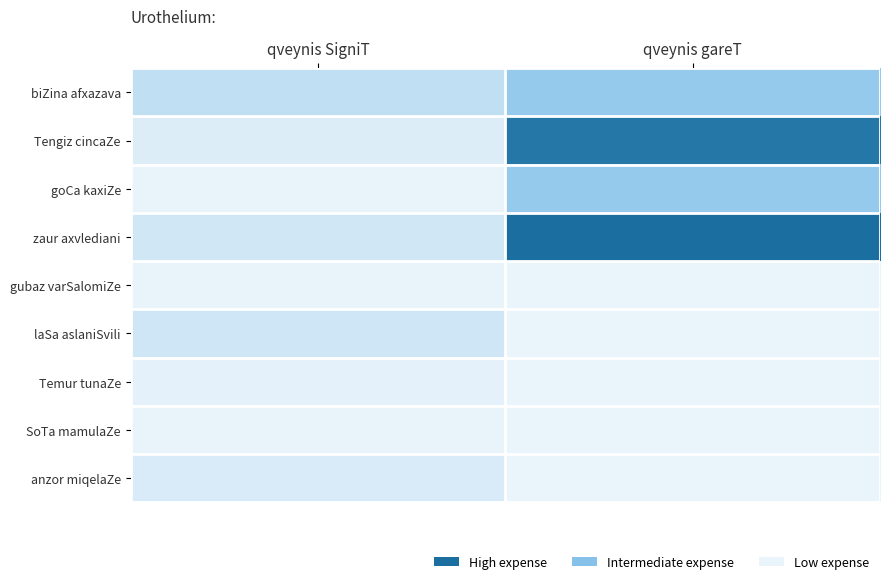

Rank the series at qveynis gareT from lowest to highest value.

gubaz varSalomiZe, laSa aslaniSvili, Temur tunaZe, SoTa mamulaZe, anzor miqelaZe, biZina afxazava, goCa kaxiZe, Tengiz cincaZe, zaur axvlediani